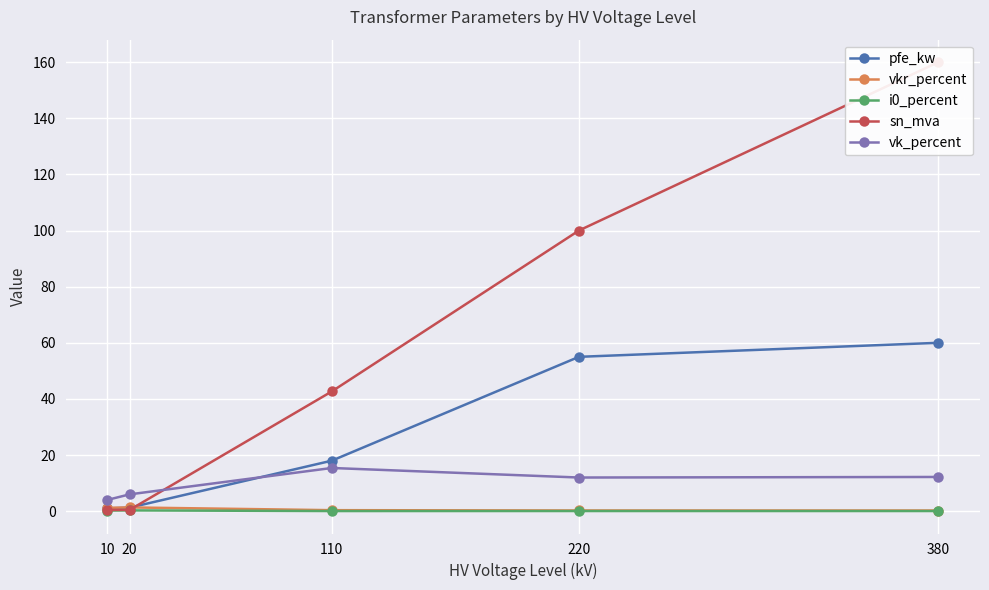

What is the value of the pfe_kw point at the 4th from the left?

55.0